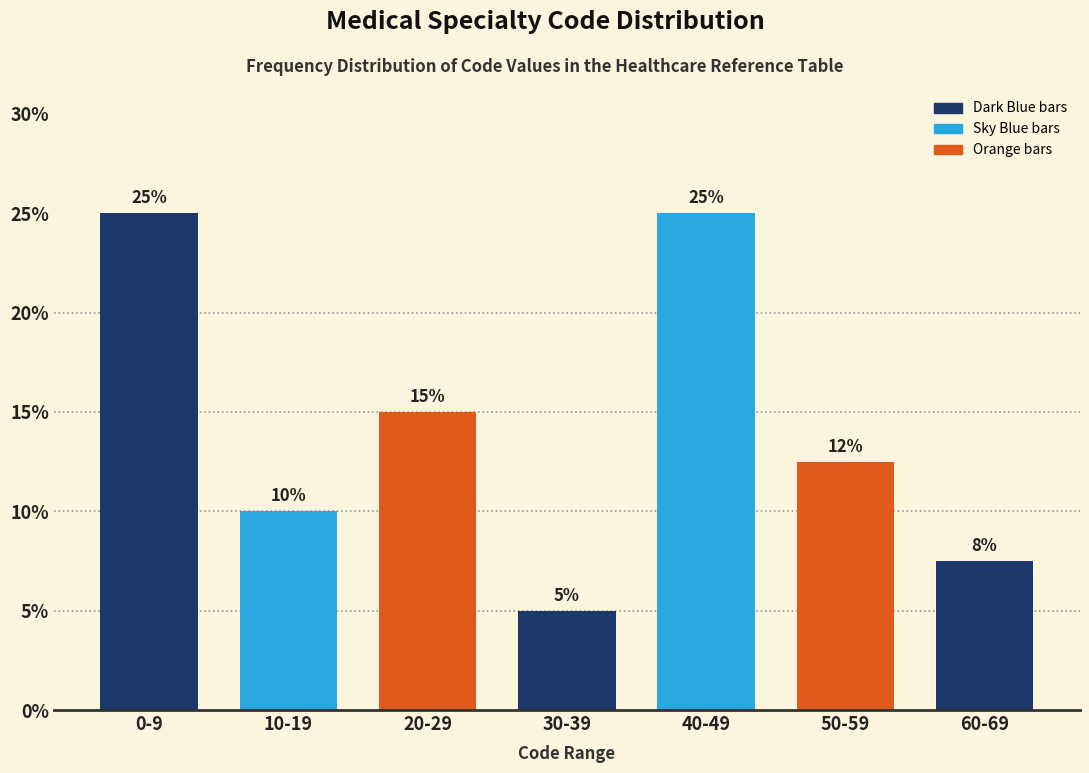

The chart shows a value of 12.5 at 50-59. True or false?

True